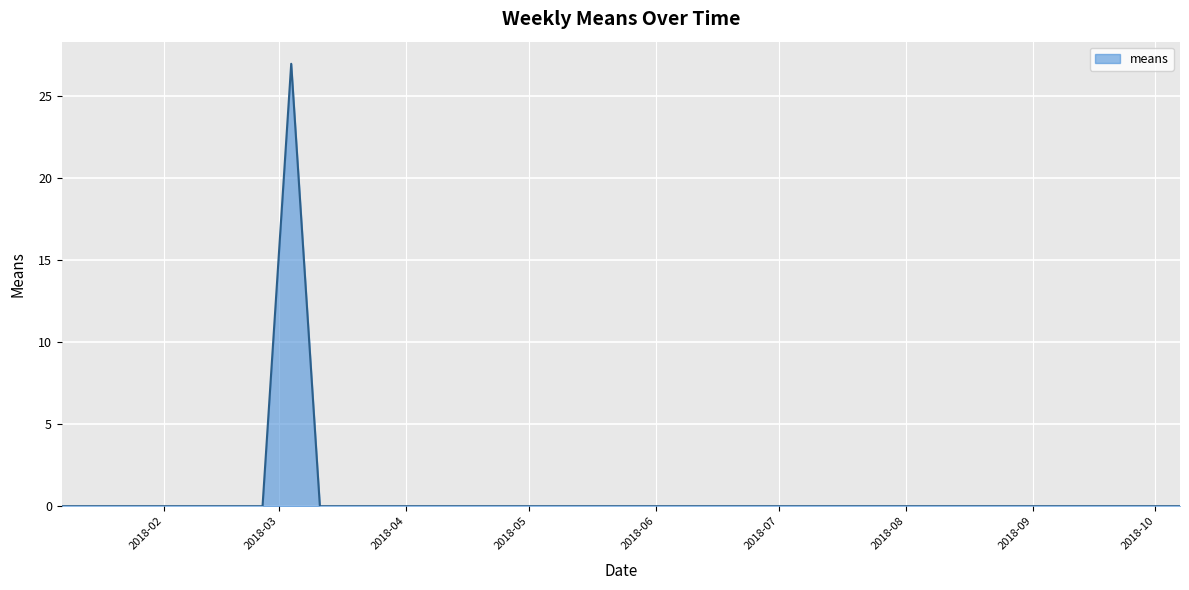

True or false: the data has more than 0 interior local peaks.

True